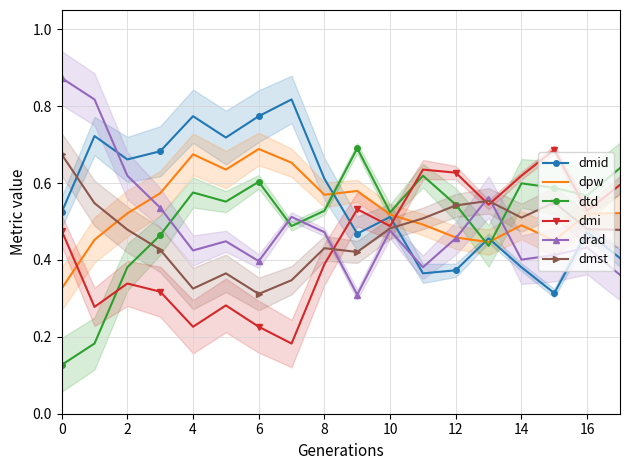

Which series has the largest total across all categories?

dmid